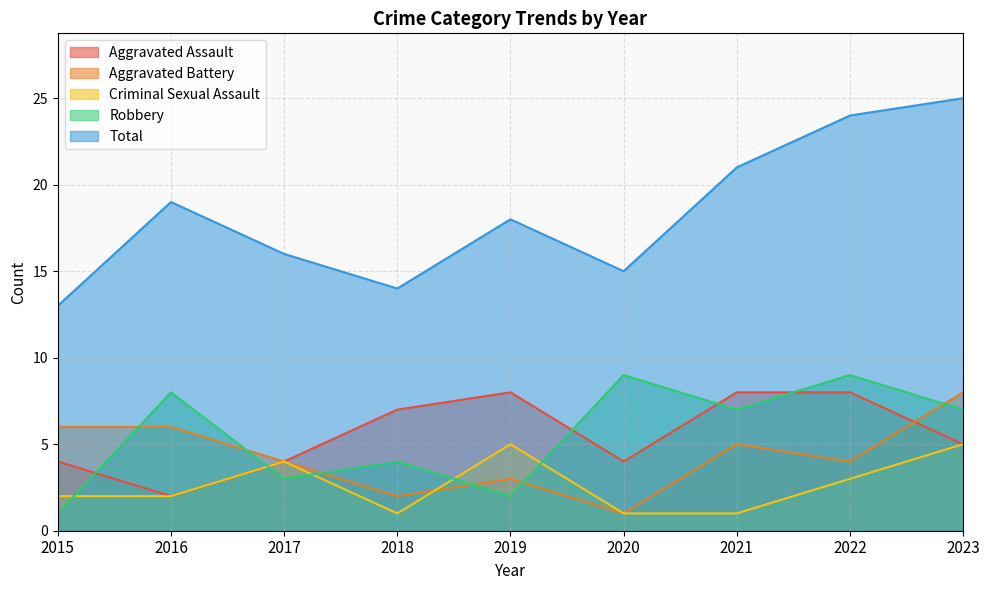

True or false: Aggravated Assault has a value of 8 at 2022.

True